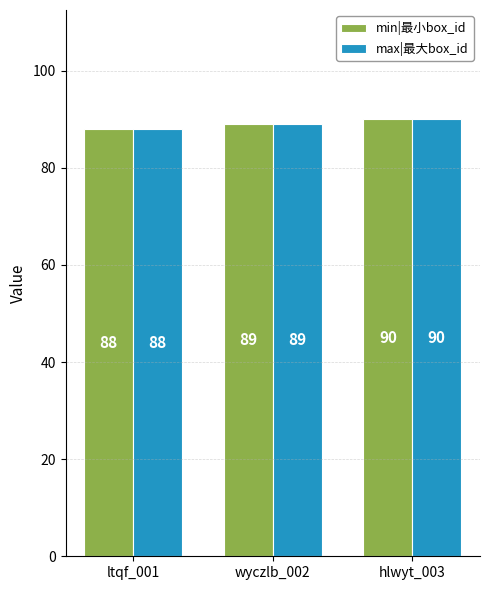

Rank the categories by max|最大box_id value from highest to lowest.

hlwyt_003, wyczlb_002, ltqf_001